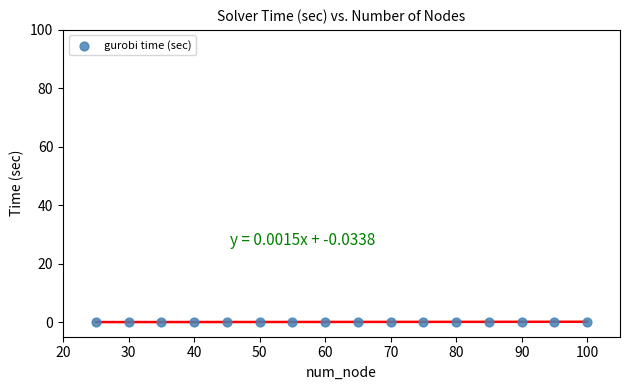

What is the range of X values (max minus min)?

75.0